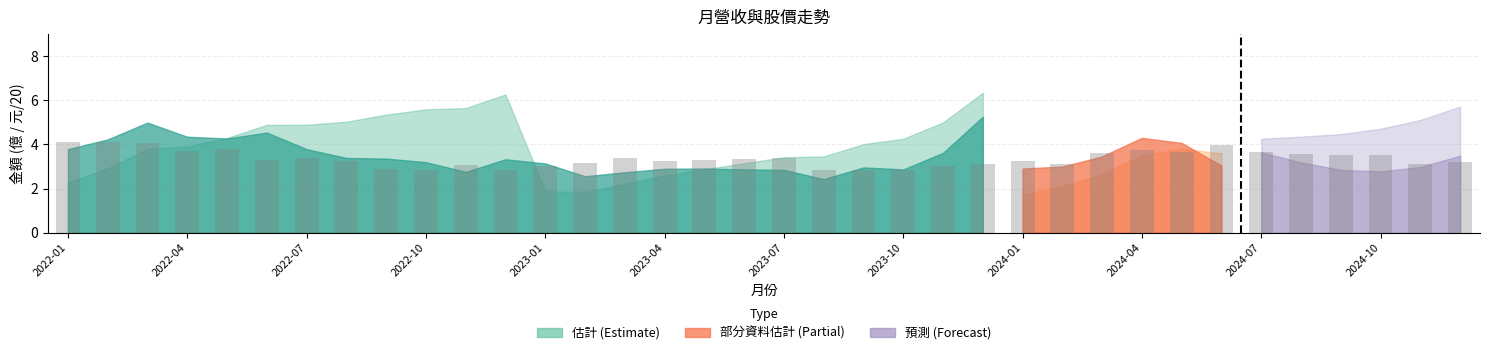

What is the maximum value shown in the chart?

4.1